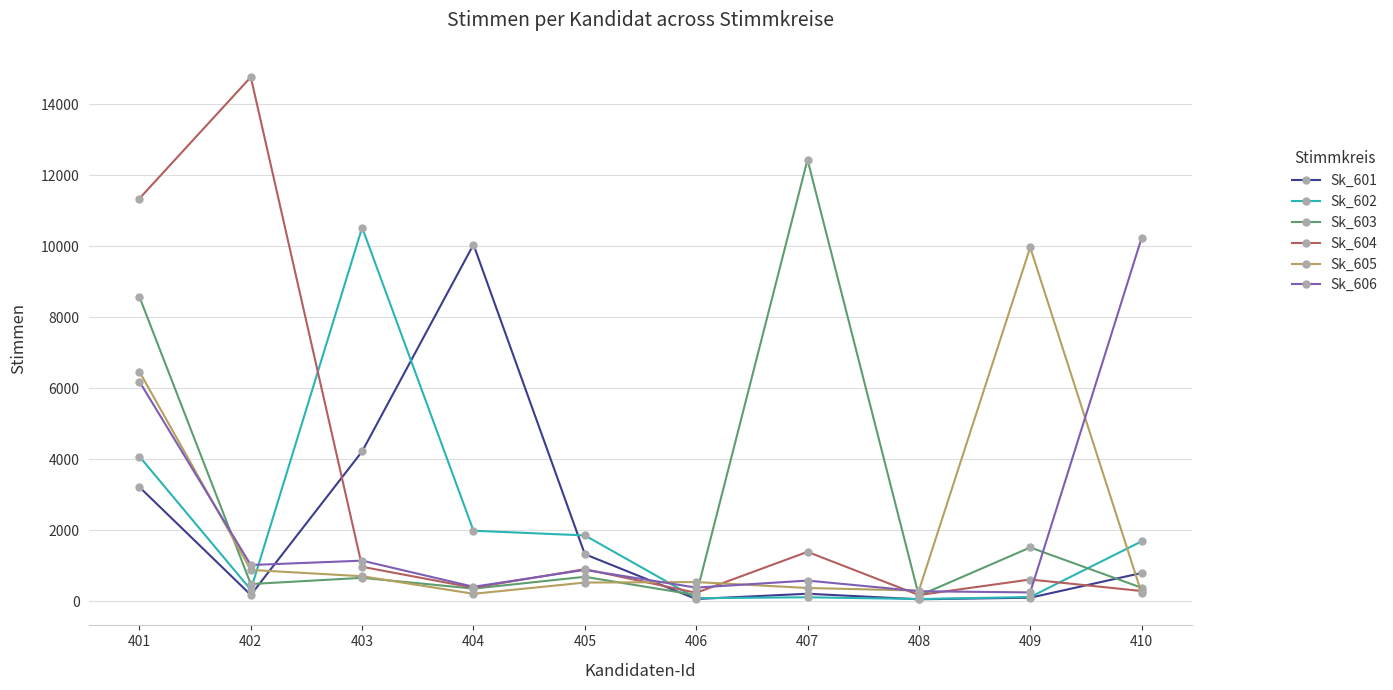

Which category has the highest value in the Sk_602 series?

403